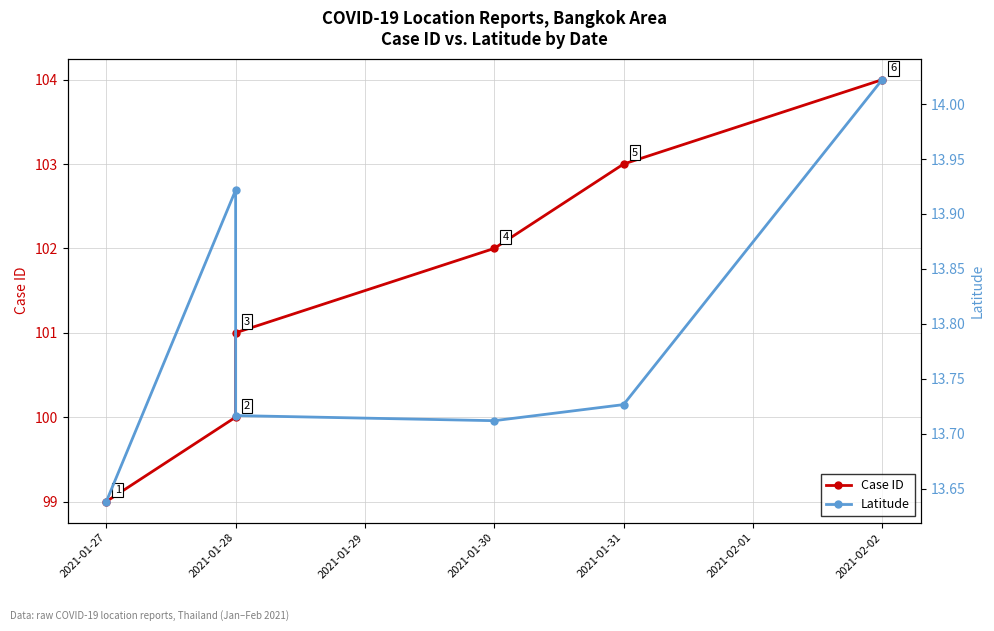

Is it true that Case ID equals 146.4 at 2021-01-31?

False